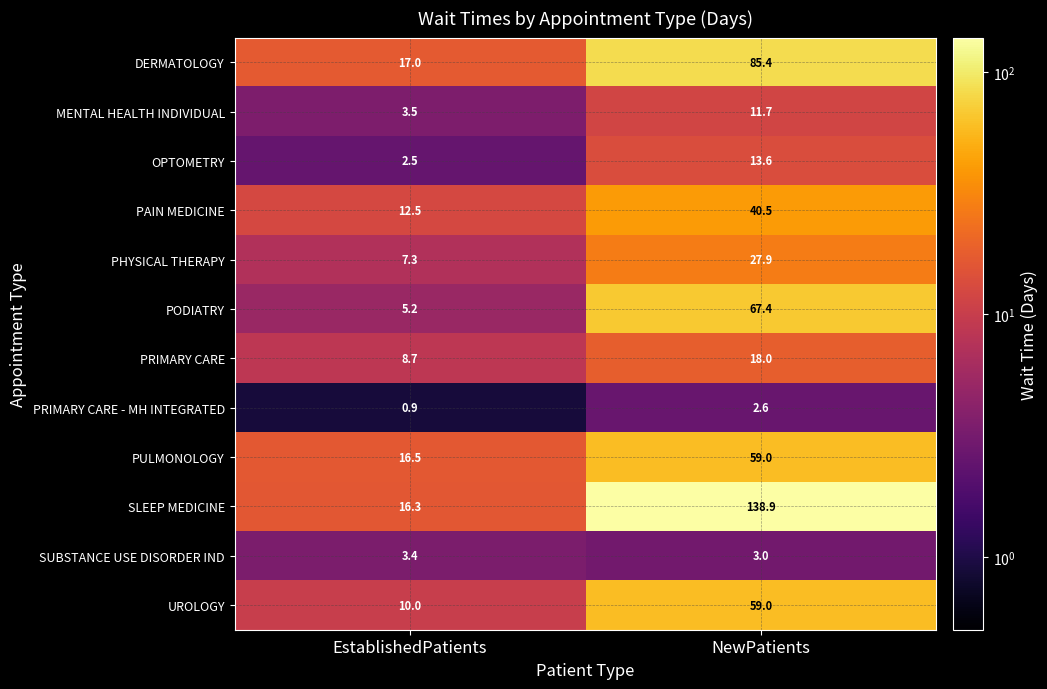

List the labels in order of DERMATOLOGY value, smallest first.

EstablishedPatients, NewPatients